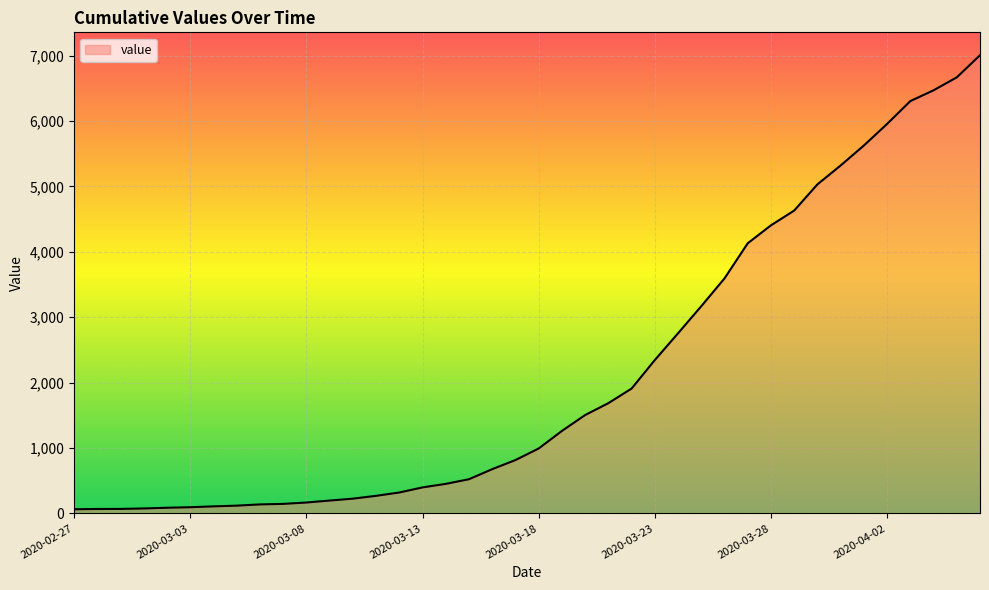

How many lines are shown in the chart?

1